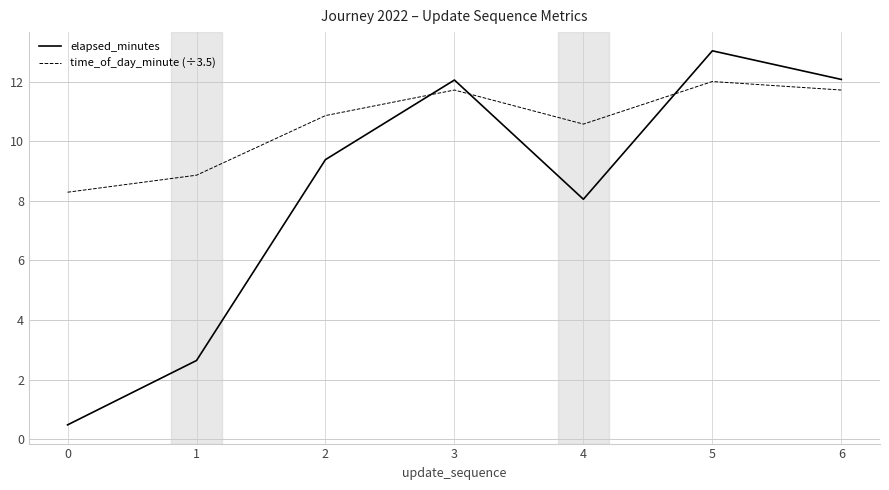

Is the value of elapsed_minutes at 3 greater than the value of time_of_day_minute (÷3.5) at 2?

Yes